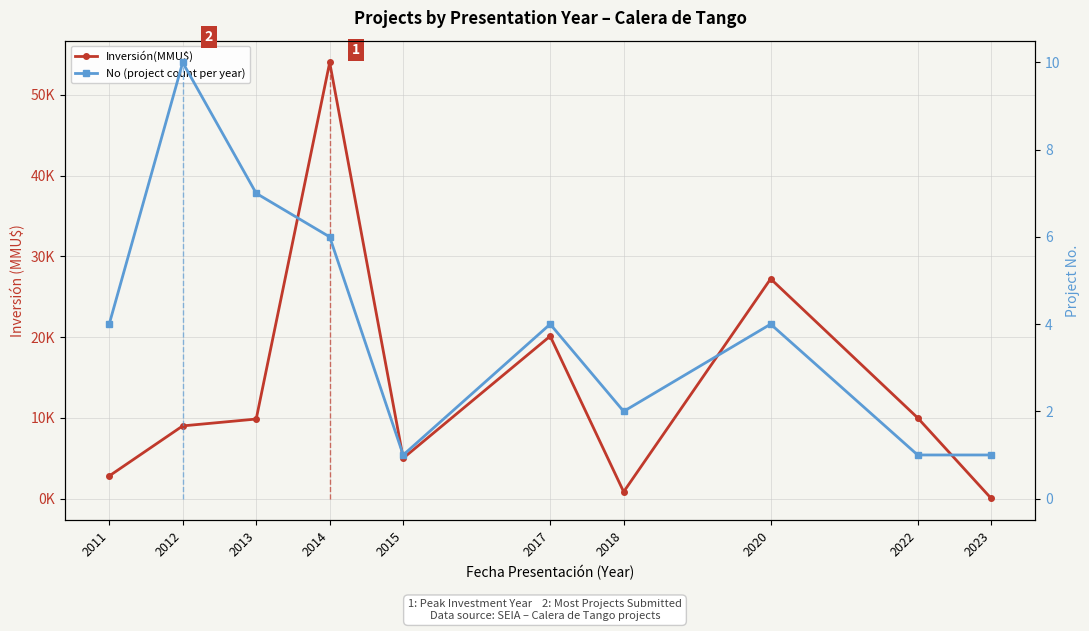

What is the value of the No (project count per year) point at the 8th from the left?

4